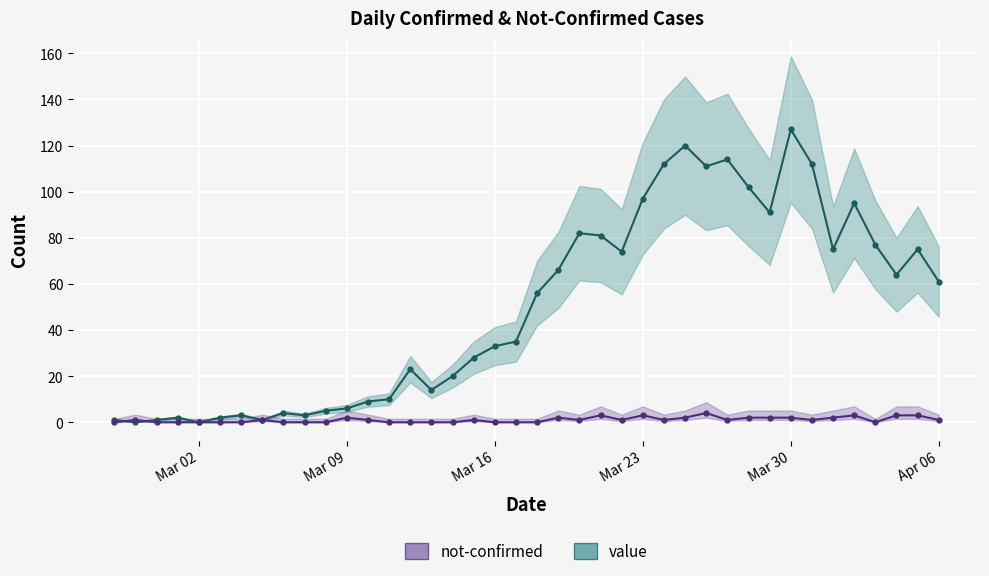

How many lines are shown in the chart?

2